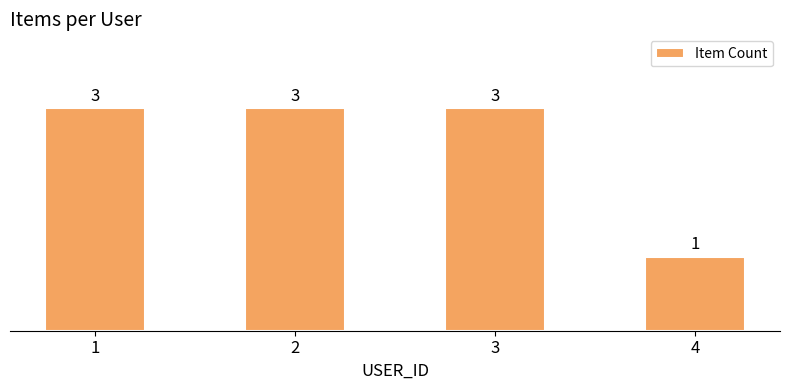

Does the chart contain stacked bars?

No